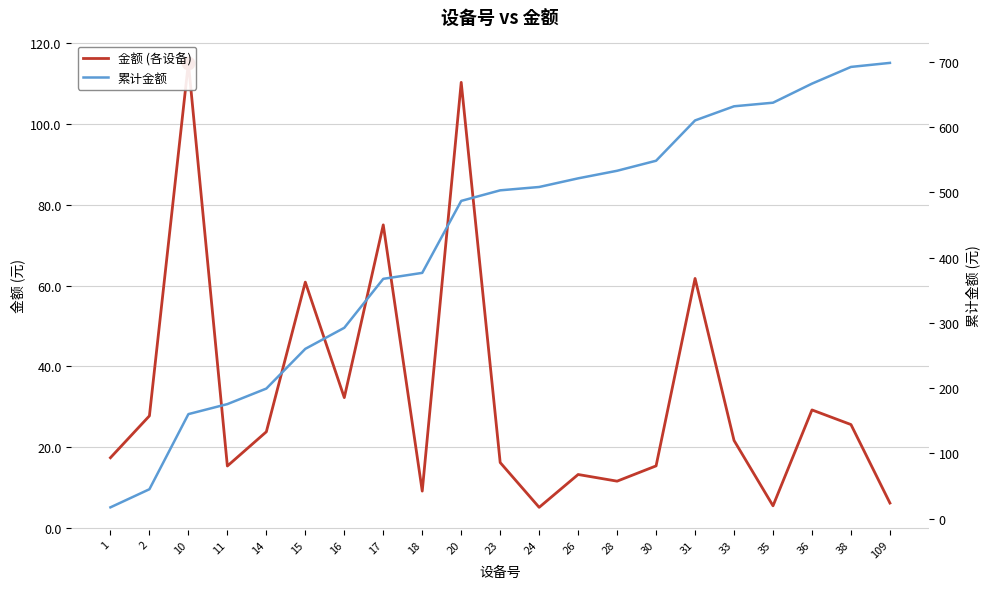

Which series has the largest total across all categories?

累计金额